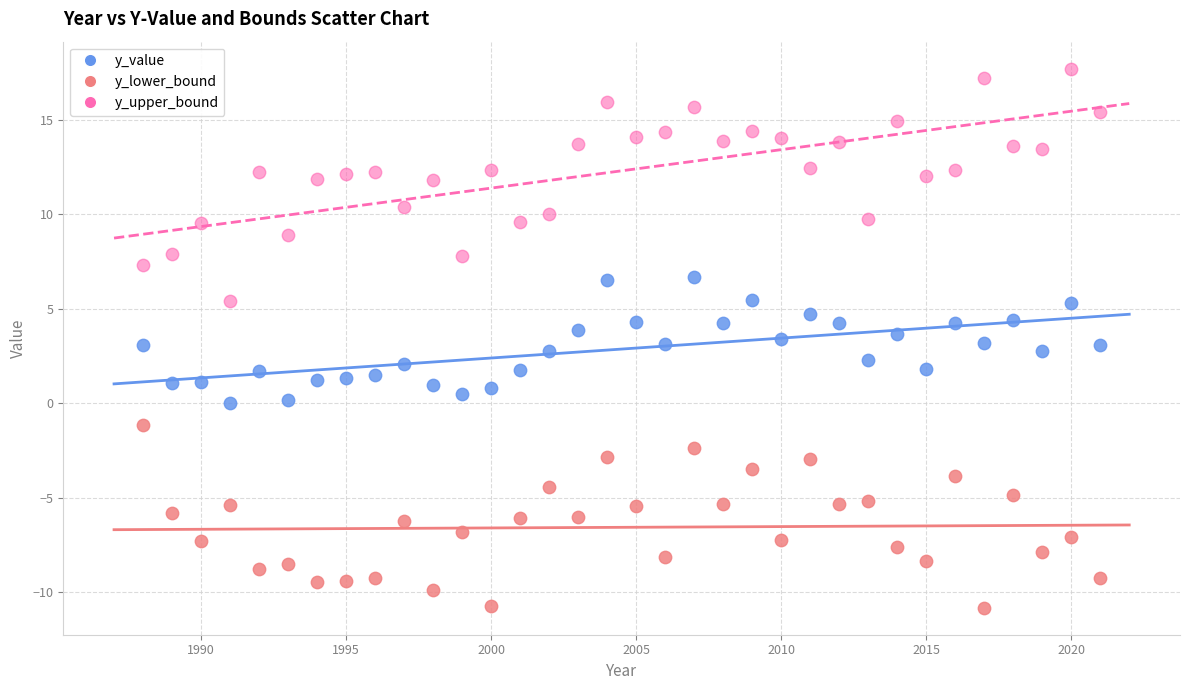

Which series reaches the minimum Y coordinate?

y_lower_bound